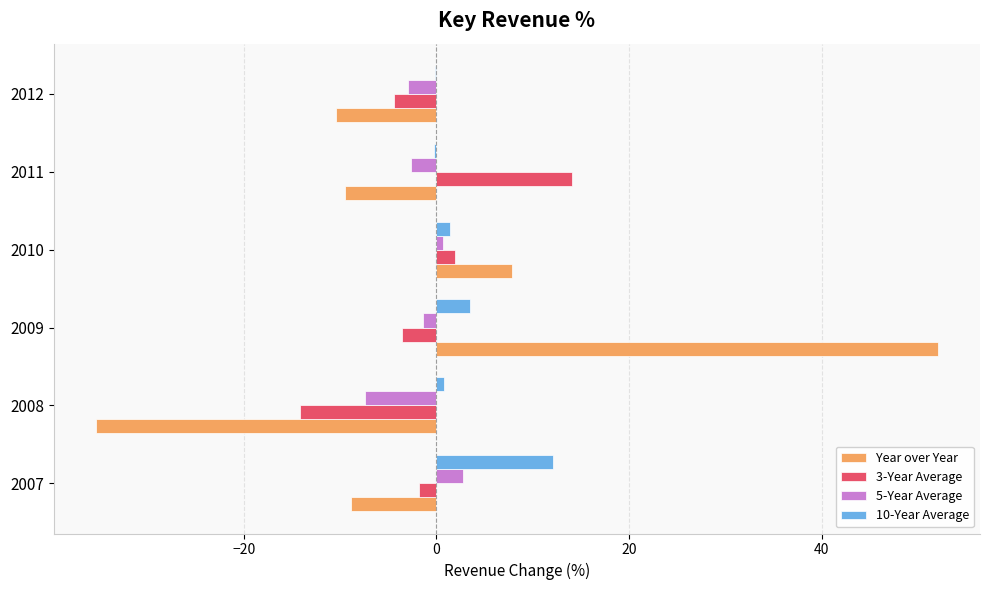

Which series changed the most between 2009 and 2010?

Year over Year